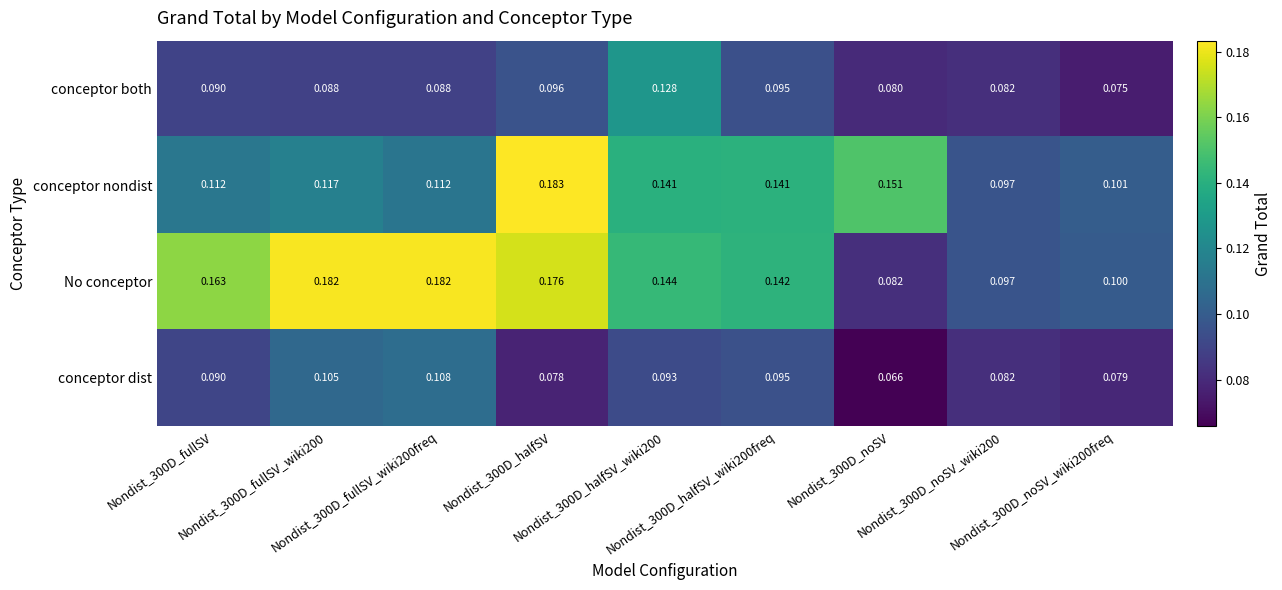

Which series has the largest total across all categories?

No conceptor